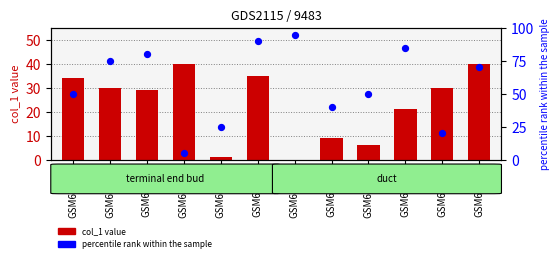

At which category is the sum across all series the highest?

GSM65265